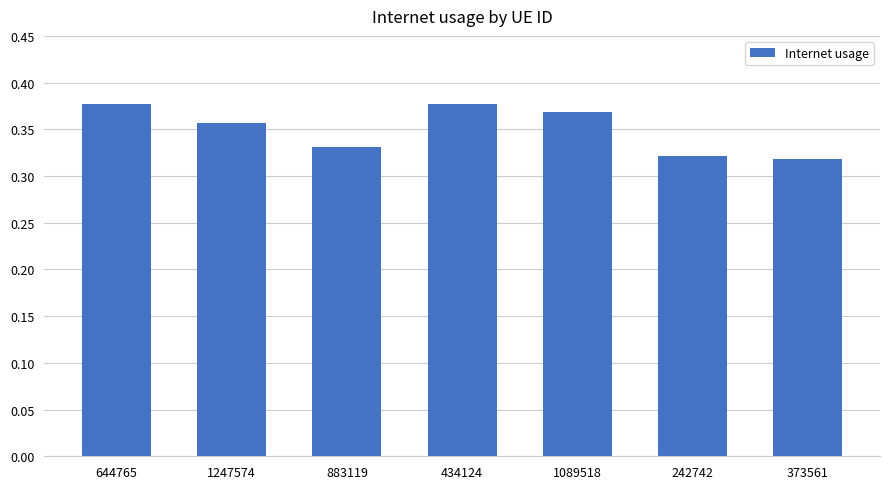

What is the sum of all values?

2.4